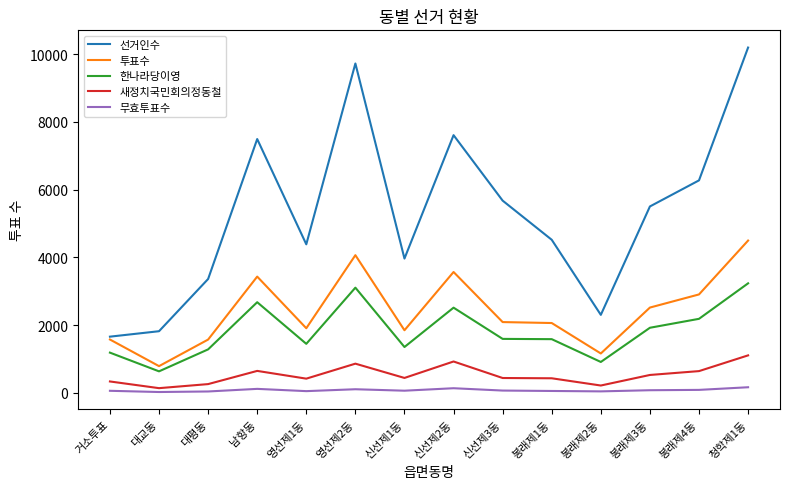

Which category has the highest value across all series?

청학제1동